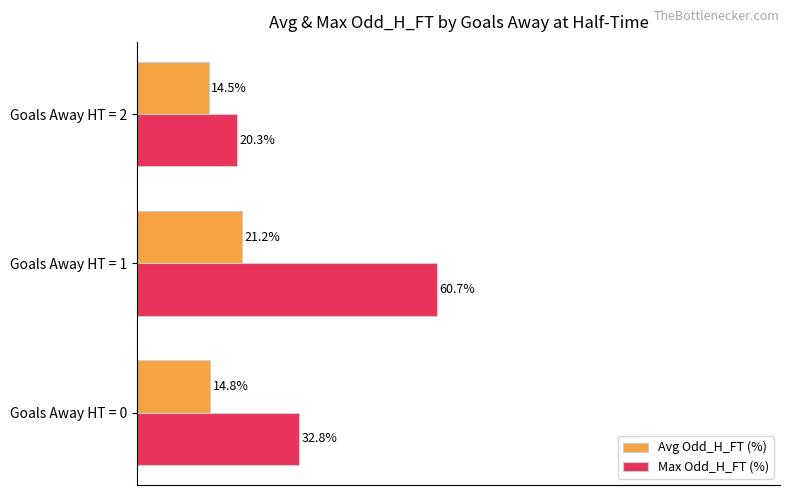

Where is Max Odd_H_FT (%) nearest to the value 40?

Goals Away HT = 0